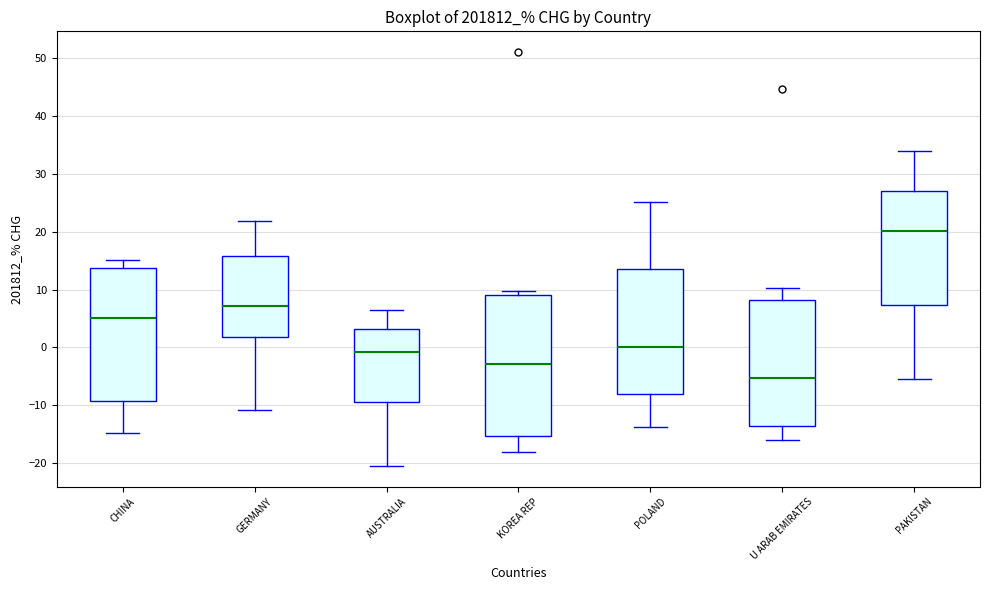

Which box is the tallest, from its lower edge to its upper edge?

KOREA REP